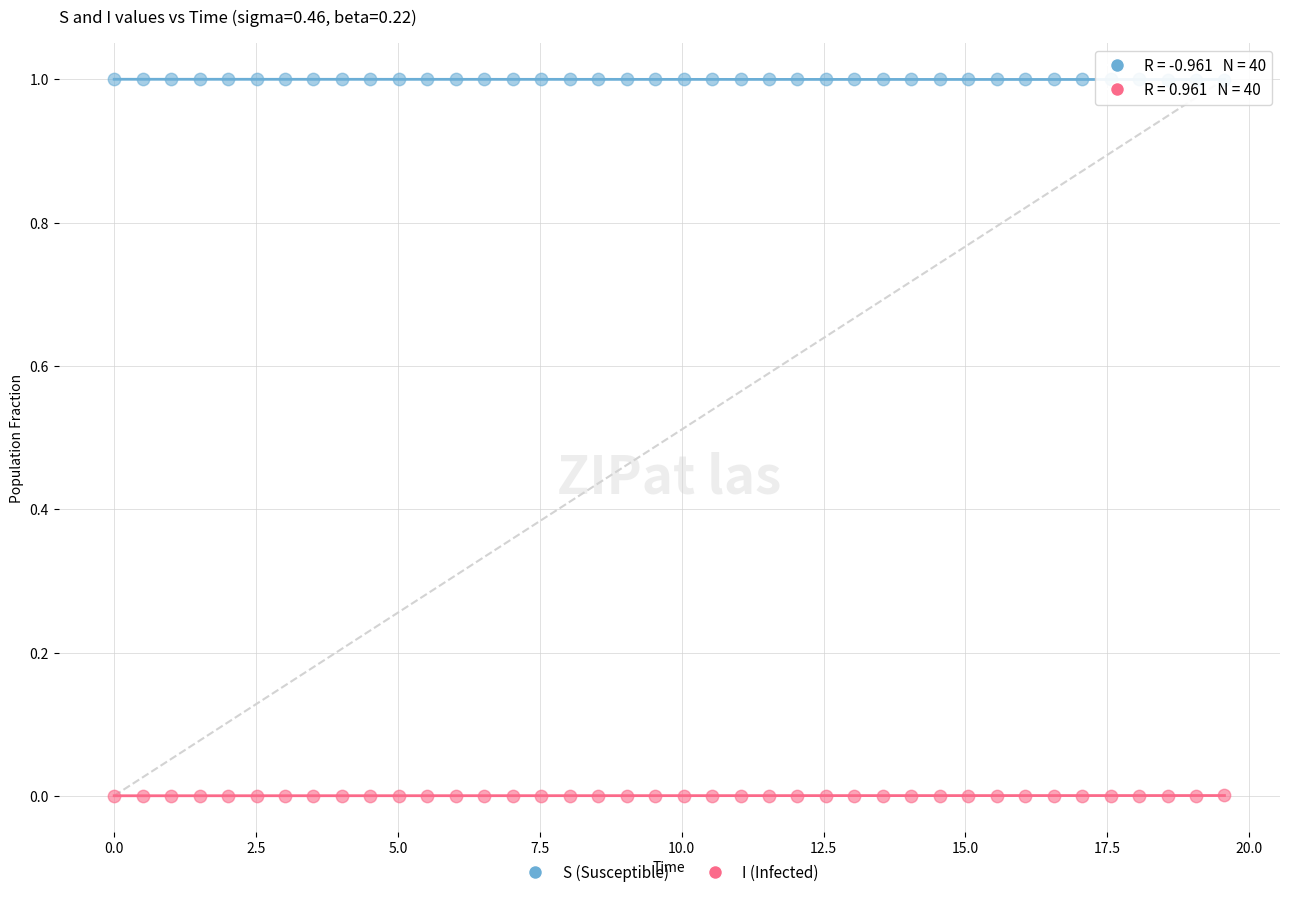

Which series contains the highest Y value?

S (Susceptible)